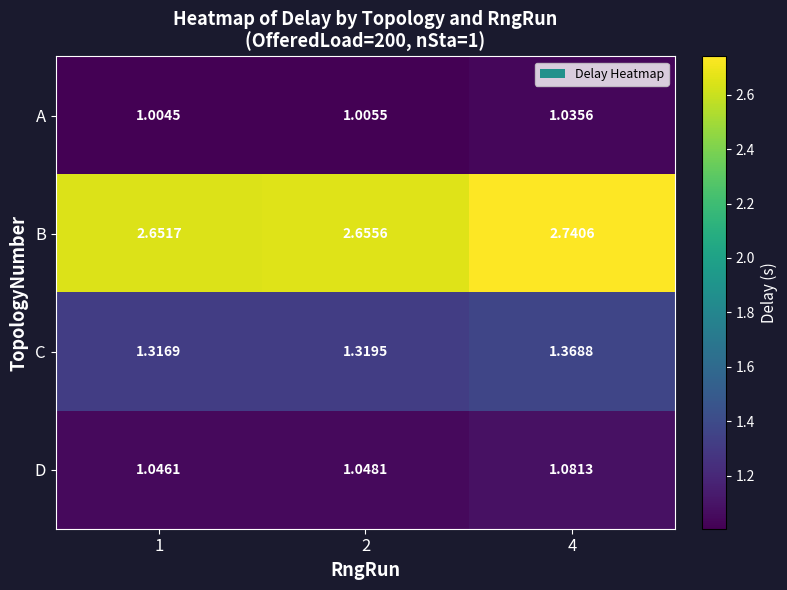

Which series has the largest range (max minus min)?

B